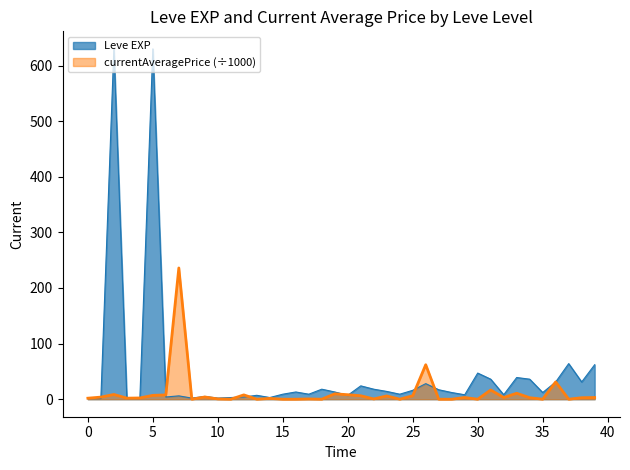

Does the chart have visible grid lines?

No